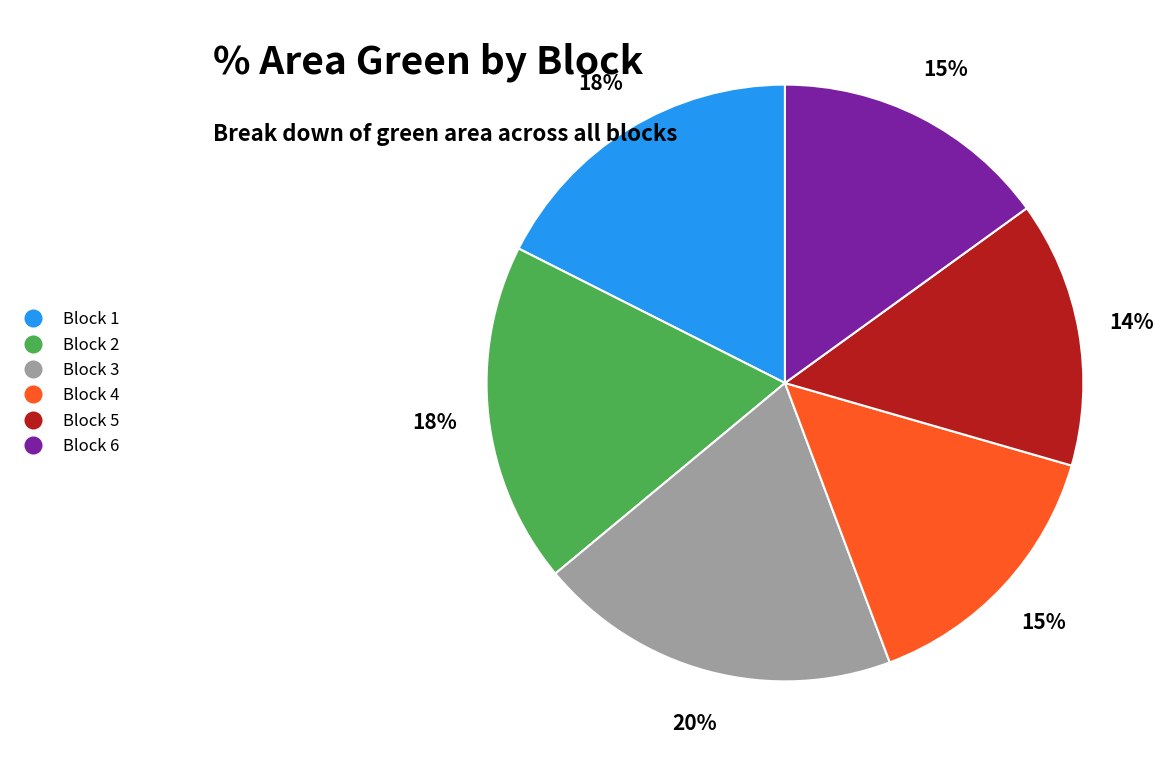

Which slice is the largest?

Block 3